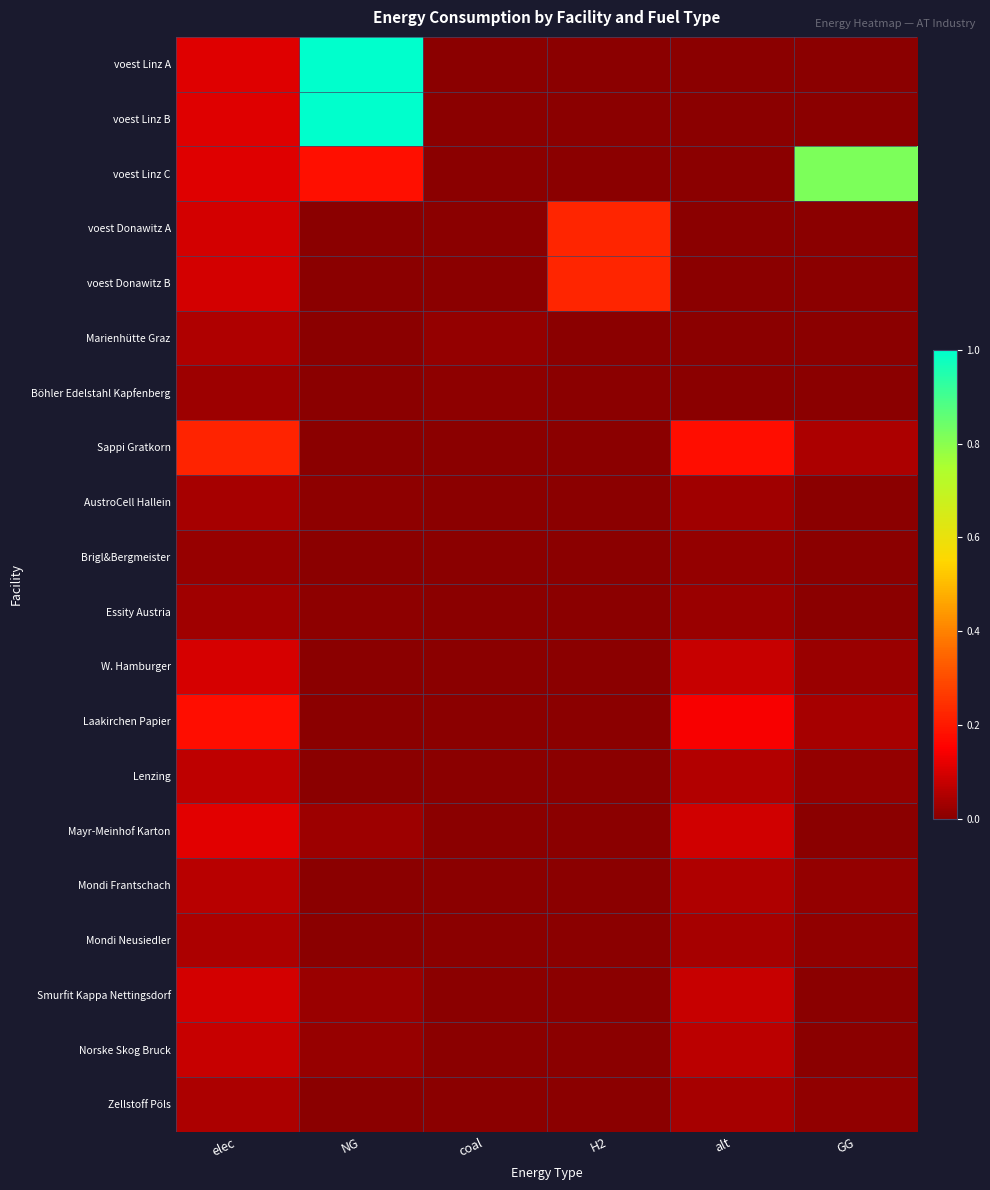

Reading left to right, transcribe all the data shown in this chart.

voest Linz A: elec=0.1	NG=1.0	coal=0.0	H2=0.0	alt=0.0	GG=0.0
voest Linz B: elec=0.1	NG=1.0	coal=0.0	H2=0.0	alt=0.0	GG=0.0
voest Linz C: elec=0.1	NG=0.2	coal=0.0	H2=0.0	alt=0.0	GG=0.8
voest Donawitz A: elec=0.1	NG=0.0	coal=0.0	H2=0.2	alt=0.0	GG=0.0
voest Donawitz B: elec=0.1	NG=0.0	coal=0.0	H2=0.2	alt=0.0	GG=0.0
Marienhütte Graz: elec=0.1	NG=0.0	coal=0.0	H2=0.0	alt=0.0	GG=0.0
Böhler Edelstahl Kapfenberg: elec=0.0	NG=0.0	coal=0.0	H2=0.0	alt=0.0	GG=0.0
Sappi Gratkorn: elec=0.2	NG=0.0	coal=0.0	H2=0.0	alt=0.2	GG=0.0
AustroCell Hallein: elec=0.0	NG=0.0	coal=0.0	H2=0.0	alt=0.0	GG=0.0
Brigl&Bergmeister: elec=0.0	NG=0.0	coal=0.0	H2=0.0	alt=0.0	GG=0.0
Essity Austria: elec=0.0	NG=0.0	coal=0.0	H2=0.0	alt=0.0	GG=0.0
W. Hamburger: elec=0.1	NG=0.0	coal=0.0	H2=0.0	alt=0.1	GG=0.0
Laakirchen Papier: elec=0.2	NG=0.0	coal=0.0	H2=0.0	alt=0.1	GG=0.0
Lenzing: elec=0.1	NG=0.0	coal=0.0	H2=0.0	alt=0.1	GG=0.0
Mayr-Meinhof Karton: elec=0.1	NG=0.0	coal=0.0	H2=0.0	alt=0.1	GG=0.0
Mondi Frantschach: elec=0.1	NG=0.0	coal=0.0	H2=0.0	alt=0.0	GG=0.0
Mondi Neusiedler: elec=0.0	NG=0.0	coal=0.0	H2=0.0	alt=0.0	GG=0.0
Smurfit Kappa Nettingsdorf: elec=0.1	NG=0.0	coal=0.0	H2=0.0	alt=0.1	GG=0.0
Norske Skog Bruck: elec=0.1	NG=0.0	coal=0.0	H2=0.0	alt=0.1	GG=0.0
Zellstoff Pöls: elec=0.0	NG=0.0	coal=0.0	H2=0.0	alt=0.0	GG=0.0